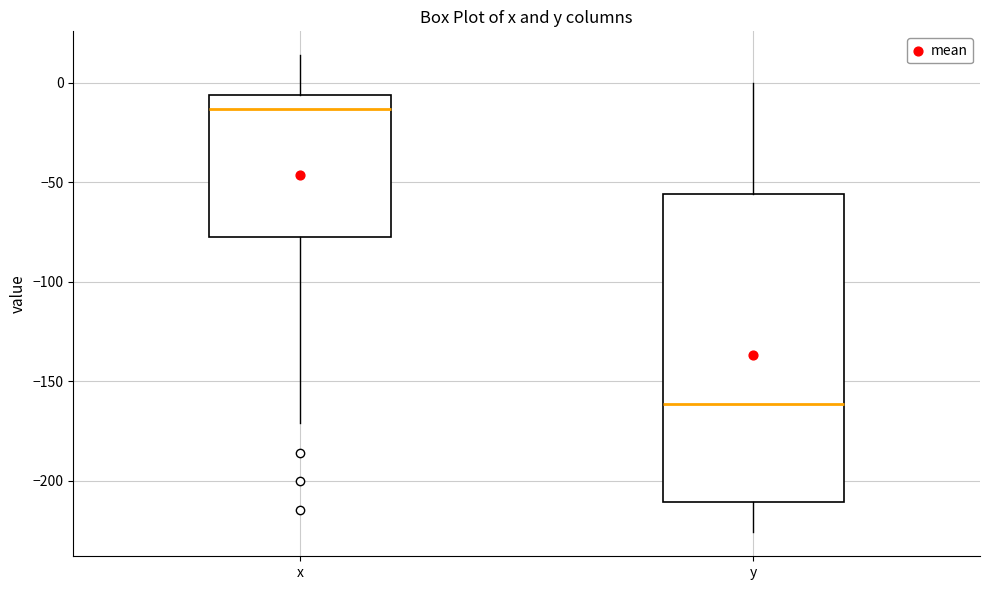

Which box has the highest median line?

x